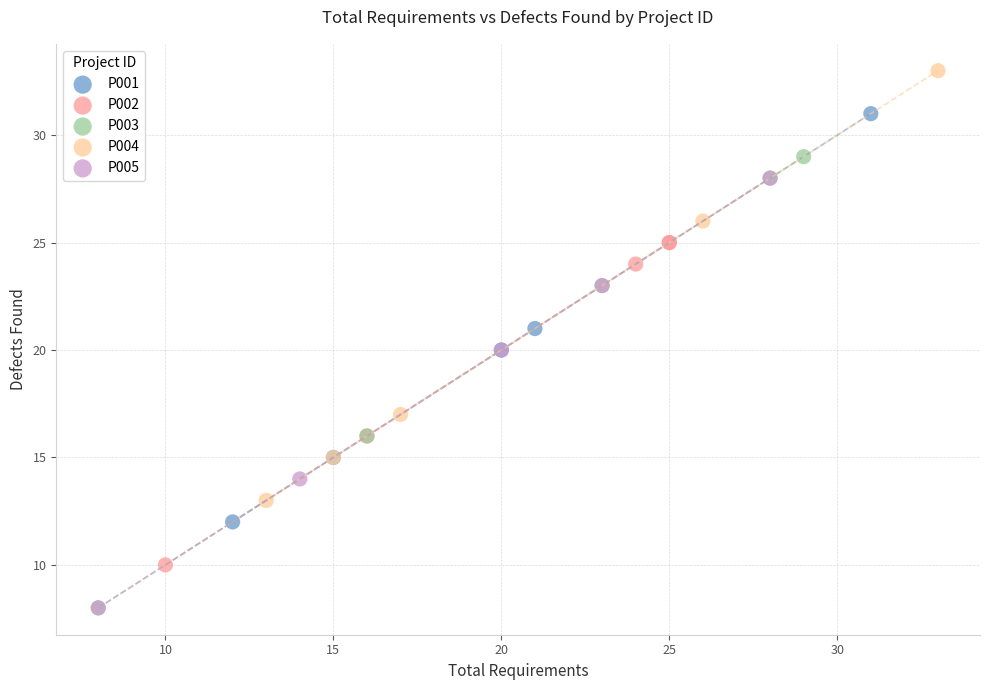

Which series reaches the maximum Y coordinate?

P004